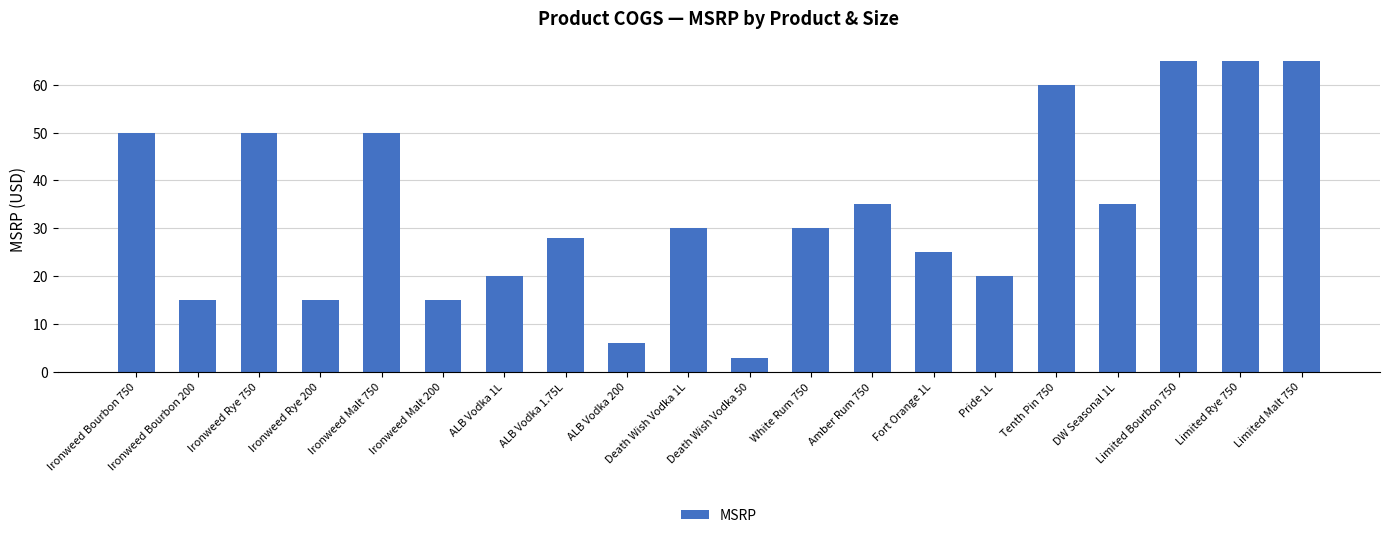

What is the approximate value at ALB Vodka 1L, to the nearest 5?

20